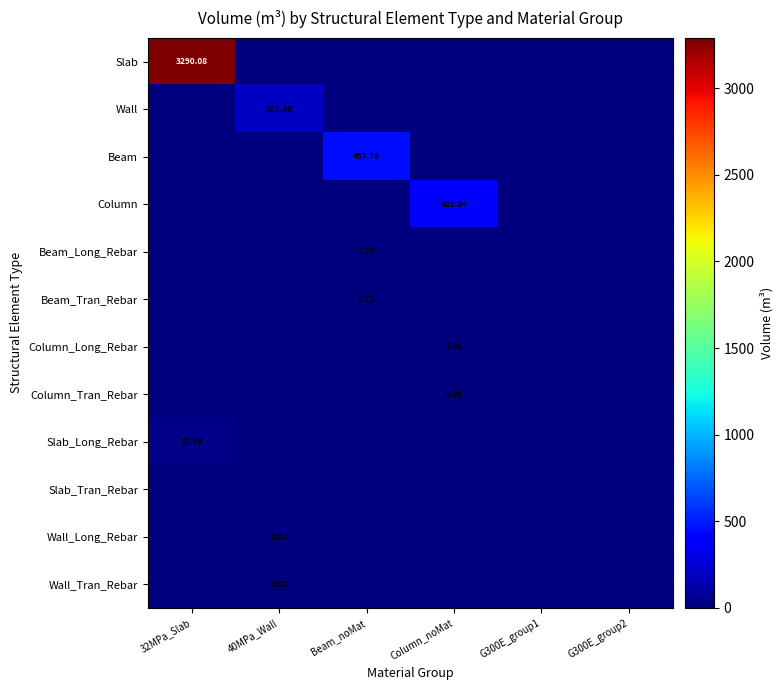

Rank the series by their maximum value, from lowest to highest.

Slab_Tran_Rebar, Column_Tran_Rebar, Wall_Long_Rebar, Wall_Tran_Rebar, Beam_Tran_Rebar, Beam_Long_Rebar, Column_Long_Rebar, Slab_Long_Rebar, Wall, Column, Beam, Slab